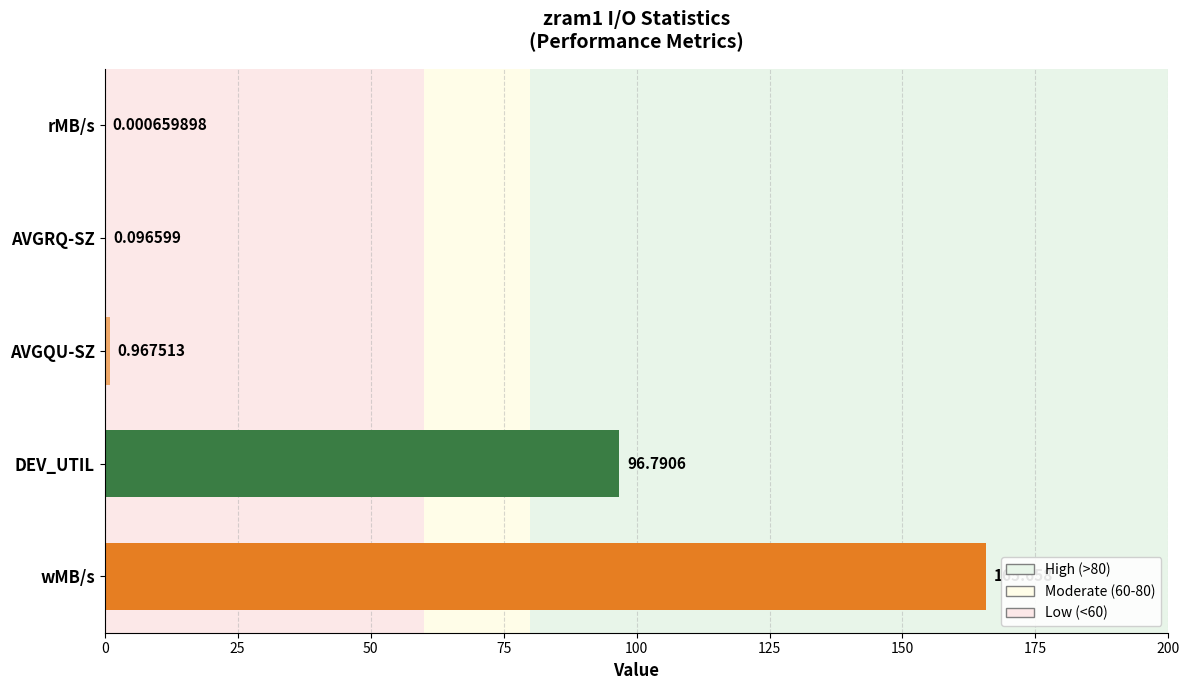

At which category does the chart reach its peak across all series?

wMB/s